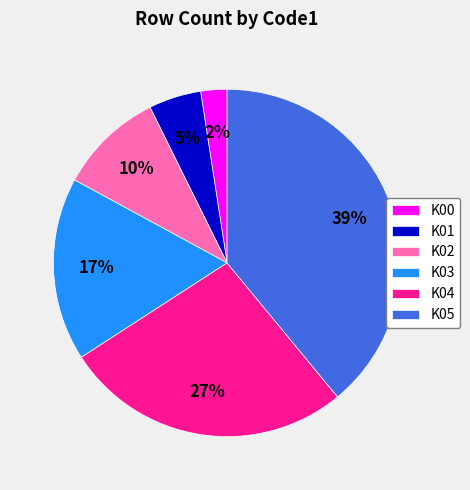

How many segments does this pie chart have?

6